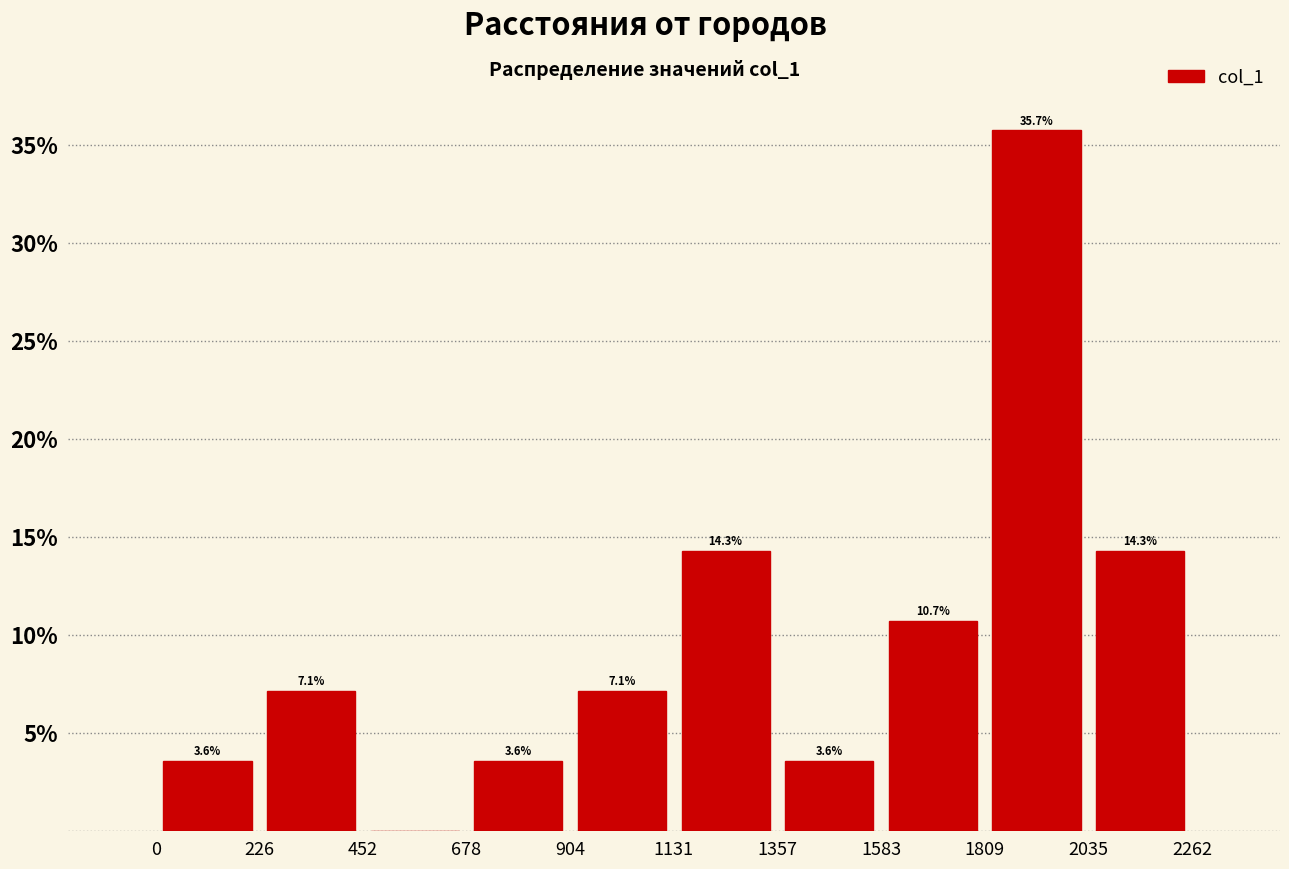

Over which range of the x-axis is the bar tallest?

1809 to 2035